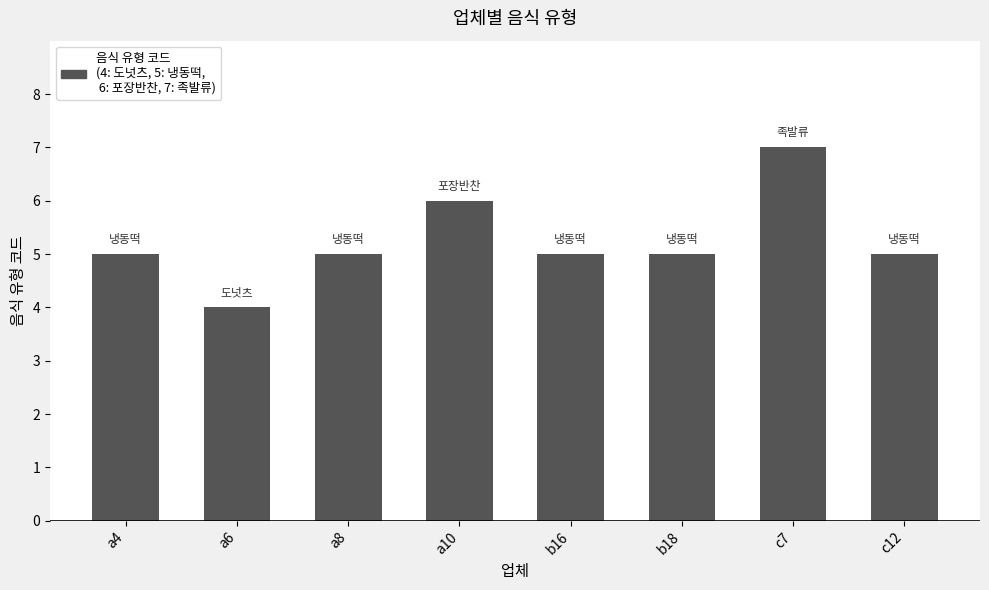

Reading left to right, list all the values displayed in this chart.

a4=5	a6=4	a8=5	a10=6	b16=5	b18=5	c7=7	c12=5